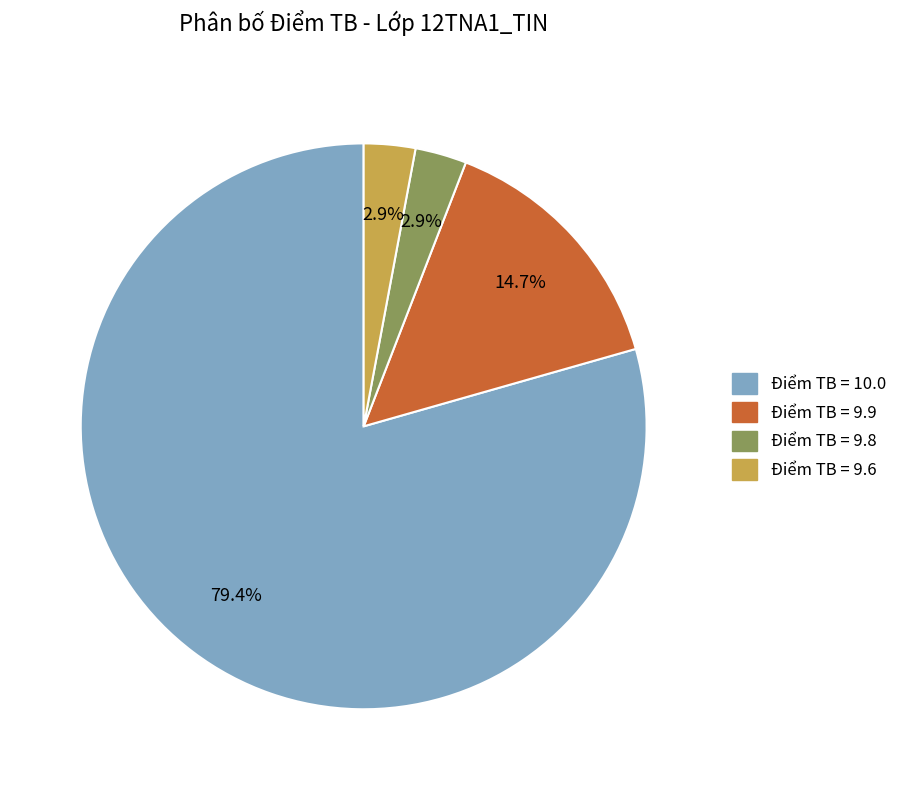

Does any single category account for the majority?

Yes